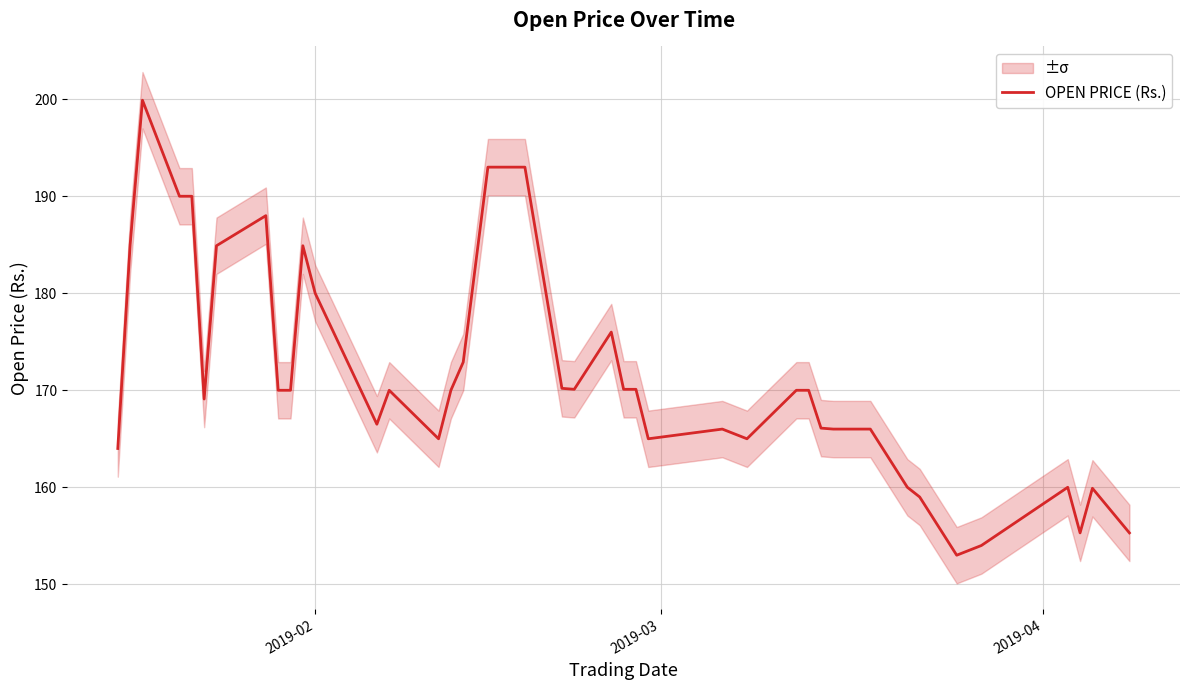

What is the maximum value for OPEN PRICE (Rs.)?

199.9